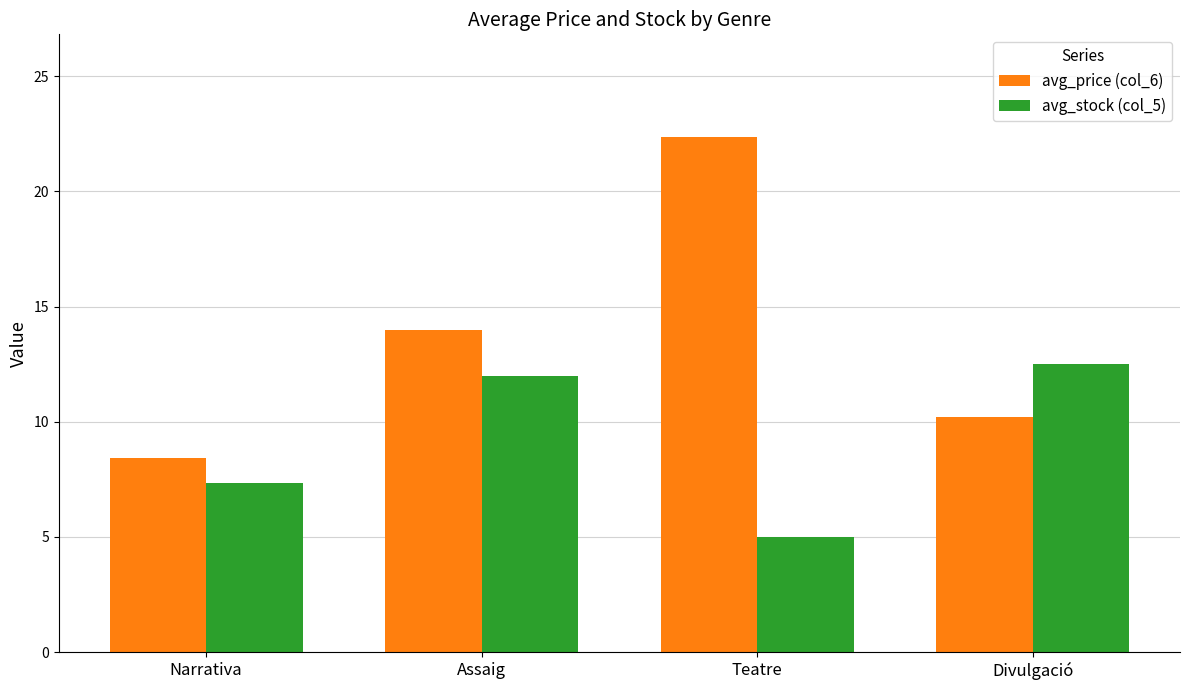

Is it true that avg_stock (col_5) equals 5.0 at Teatre?

True